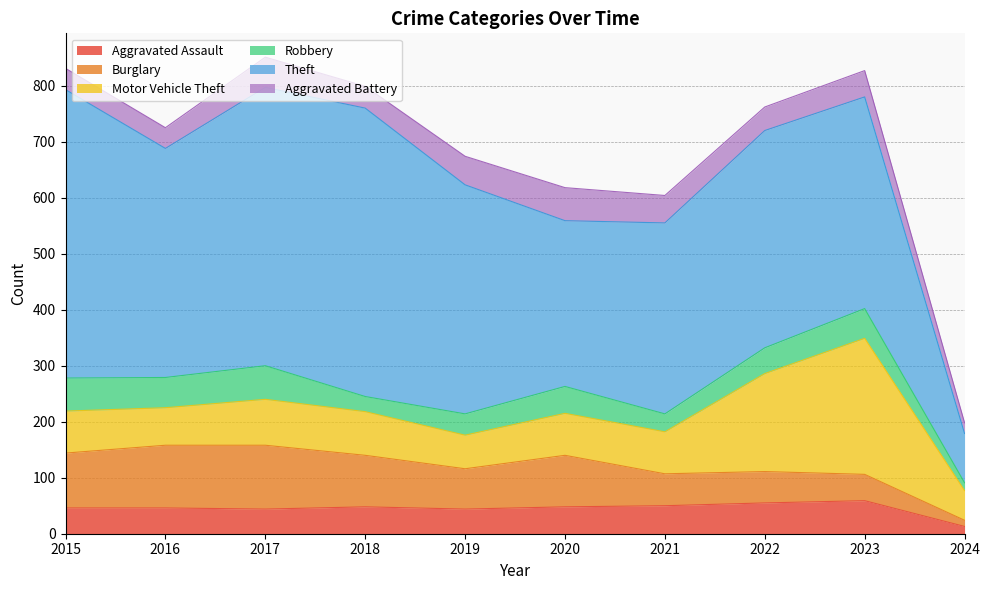

Is it true that Aggravated Battery equals 49 at 2021?

True